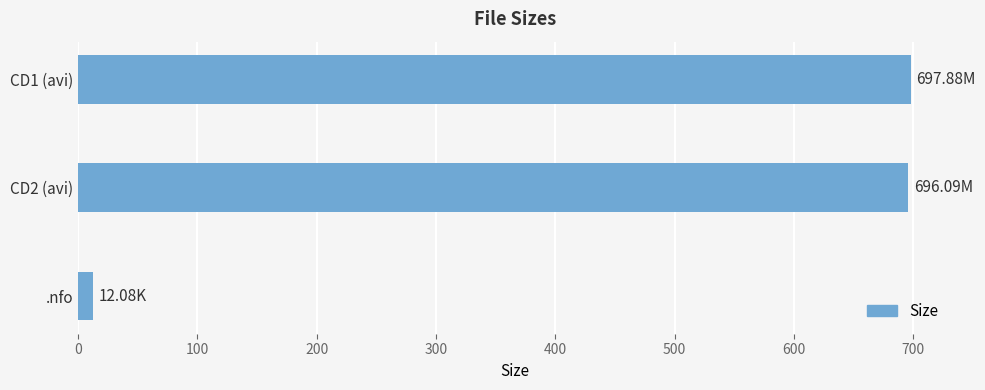

What is the difference between the maximum and minimum values?

685.8